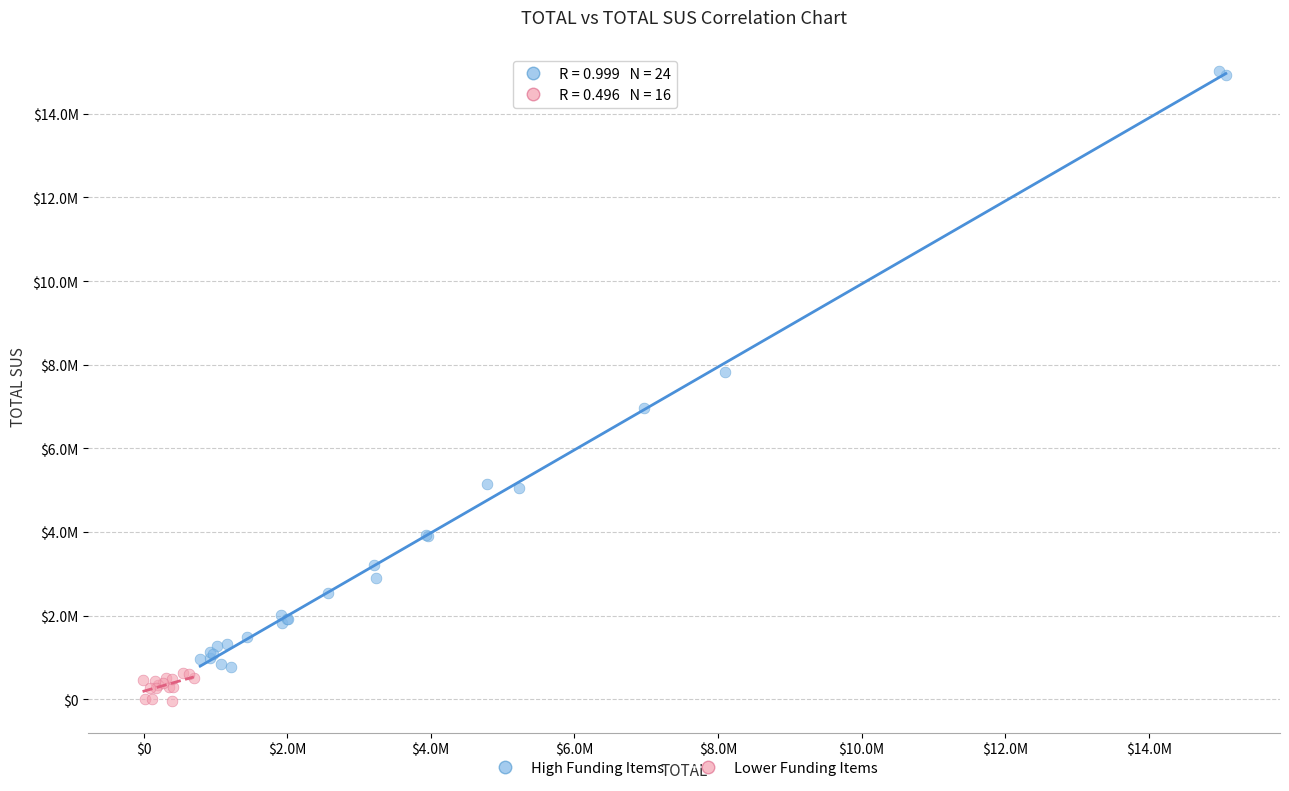

What are all the series names shown in the legend?

High Funding Items, Lower Funding Items